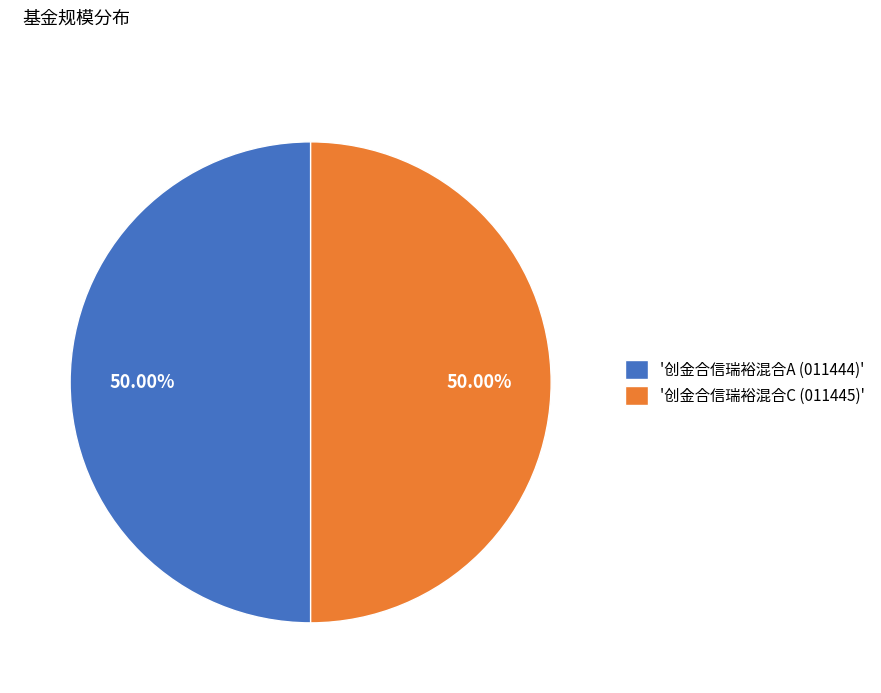

What is the ratio of the value at '创金合信瑞裕混合A (011444)' to the value at '创金合信瑞裕混合C (011445)'?

1.0